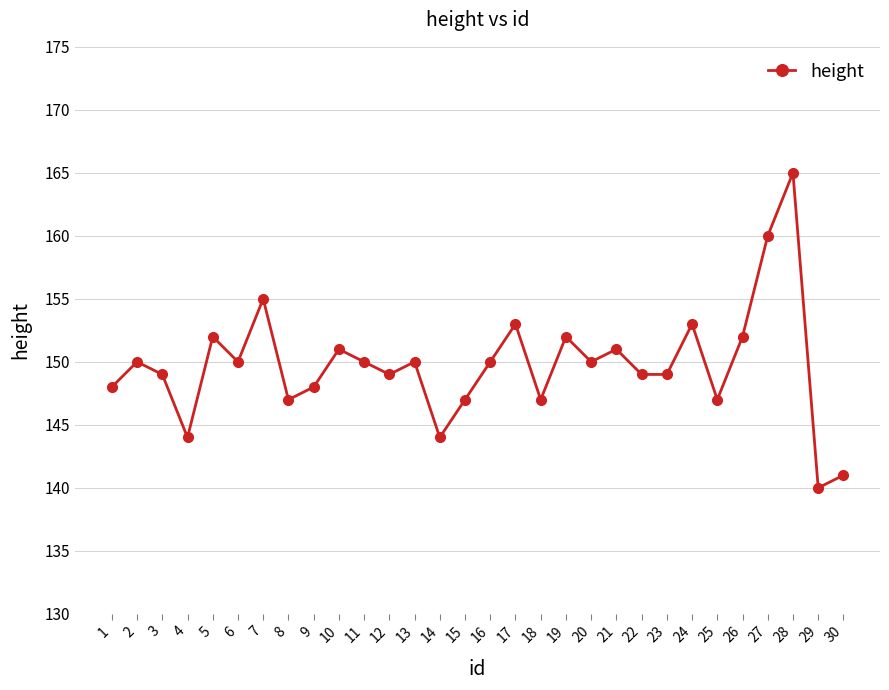

True or false: the data has more than 0 interior local peaks.

True